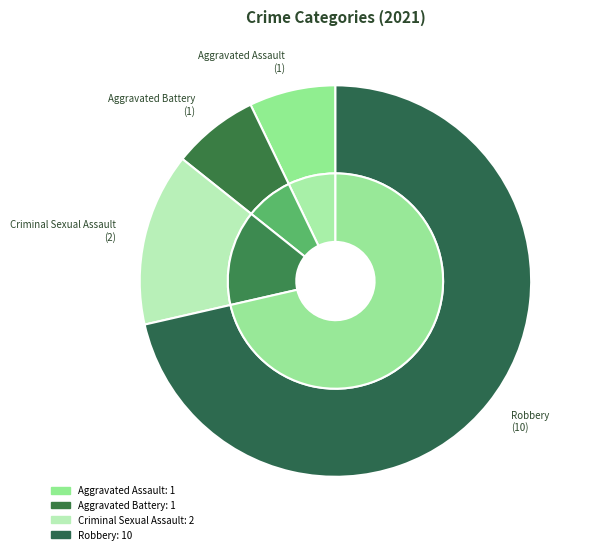

To the nearest percent, what is the average slice percentage?

25%